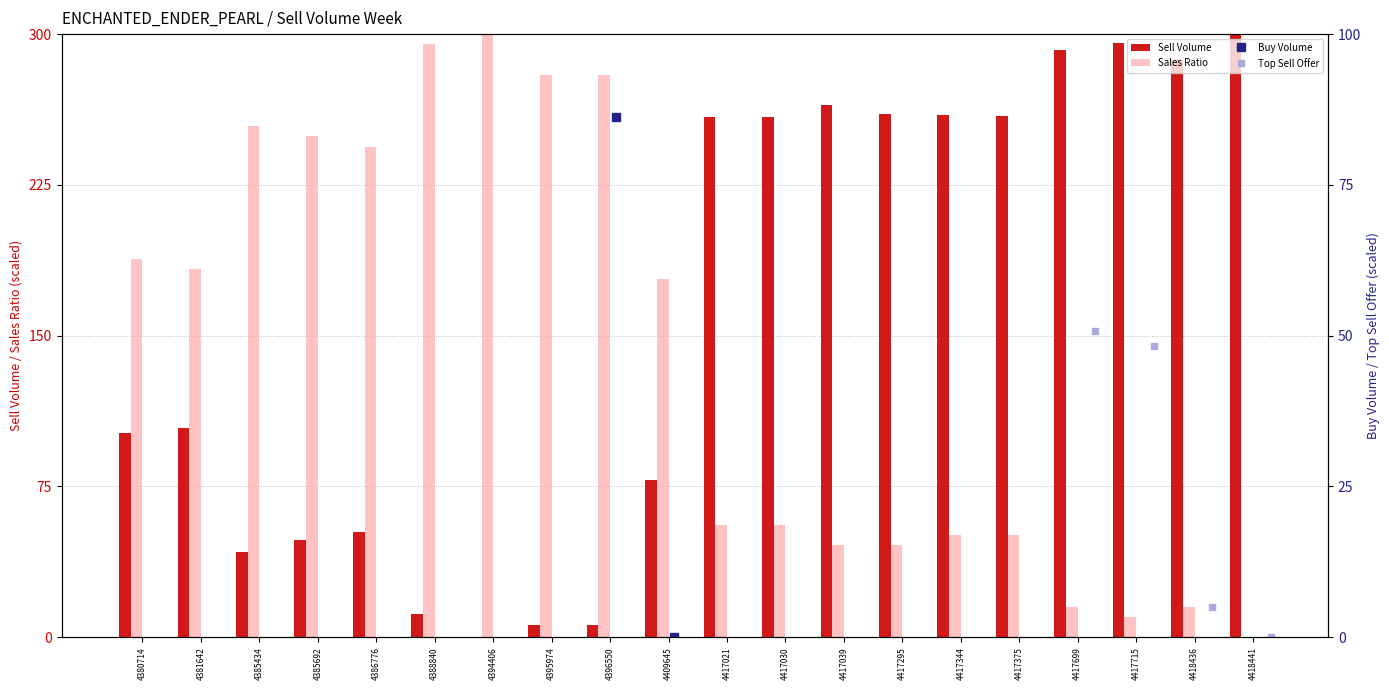

Which category has the lowest value across all series?

4394406